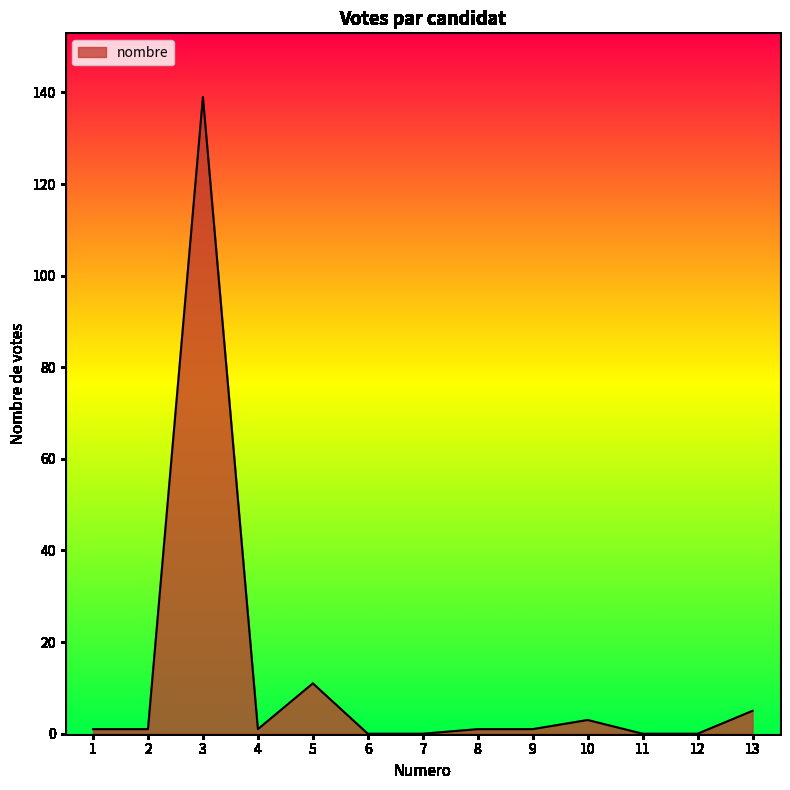

True or false: the data shows 3 at 10.

True